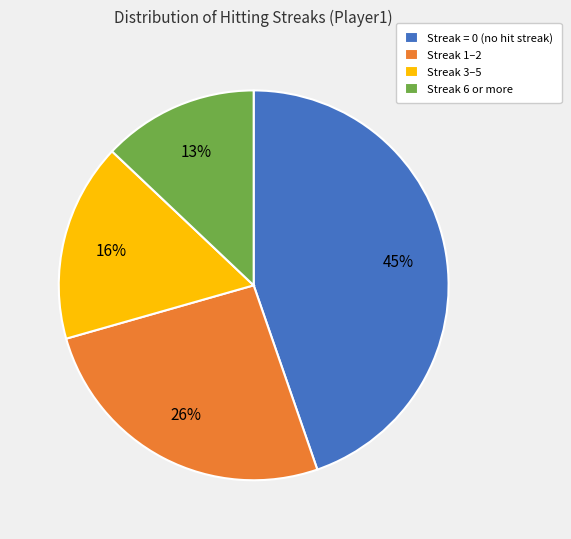

Rank the categories by value from lowest to highest.

Streak 6 or more, Streak 3–5, Streak 1–2, Streak = 0 (no hit streak)